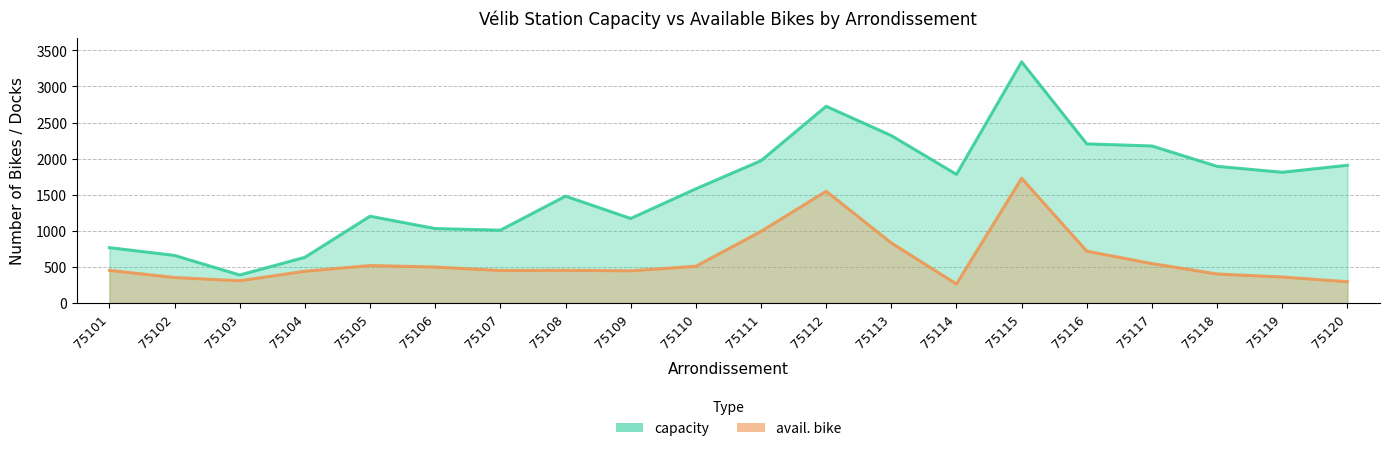

At how many categories does at least one series exceed 2330?

2